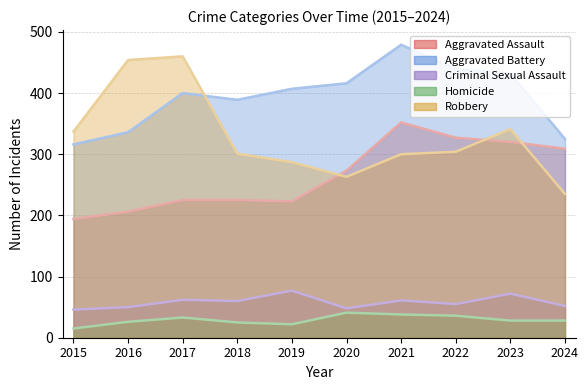

Which series has the largest total across all categories?

Aggravated Battery